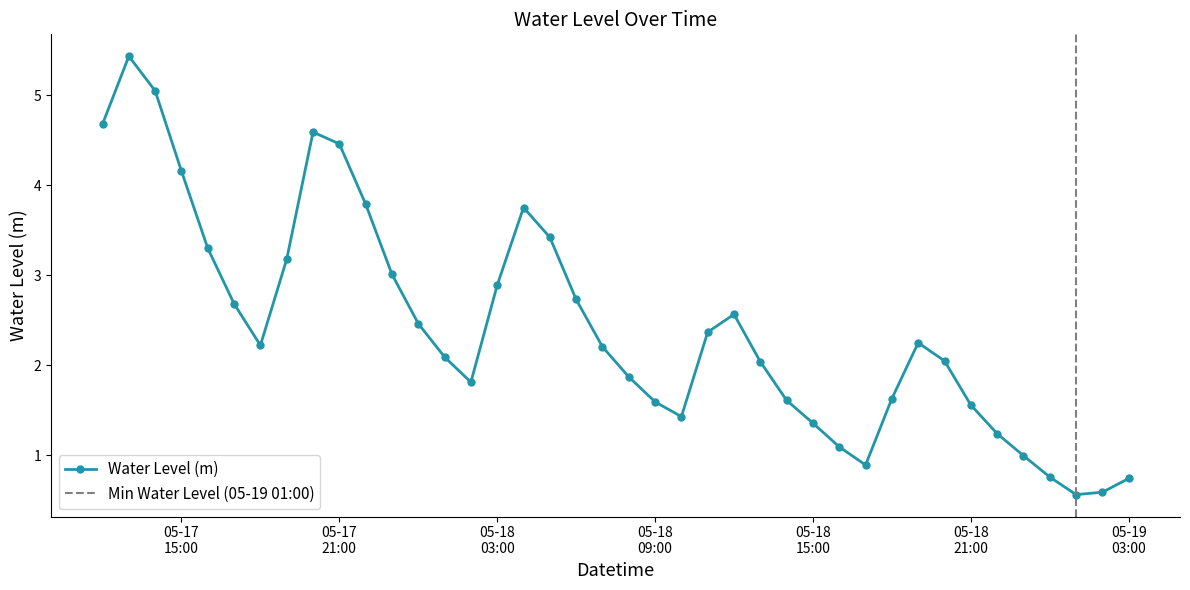

What is the lowest value of the Water Level (m) series?

0.6